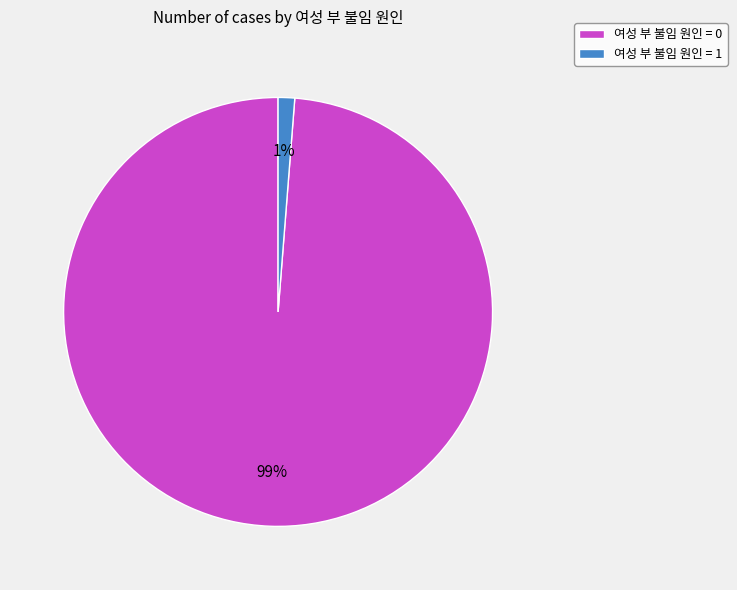

Rank the categories by value from lowest to highest.

여성 부 불임 원인 = 1, 여성 부 불임 원인 = 0